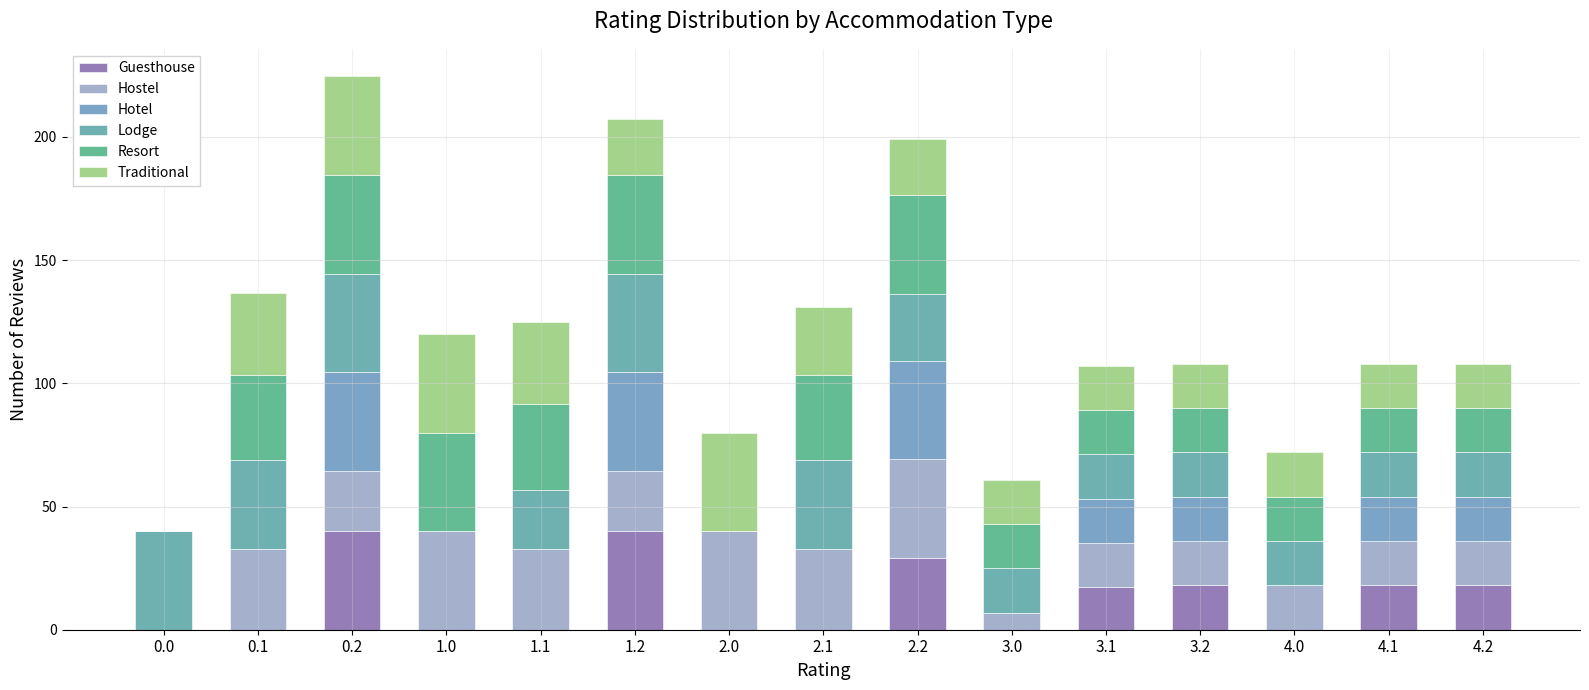

The value of Resort at 0.0 is -15.2. True or false?

False